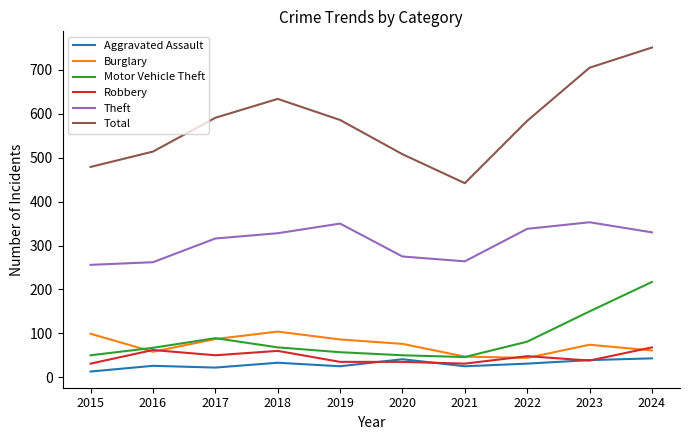

True or false: Theft and Burglary cross at least once.

False